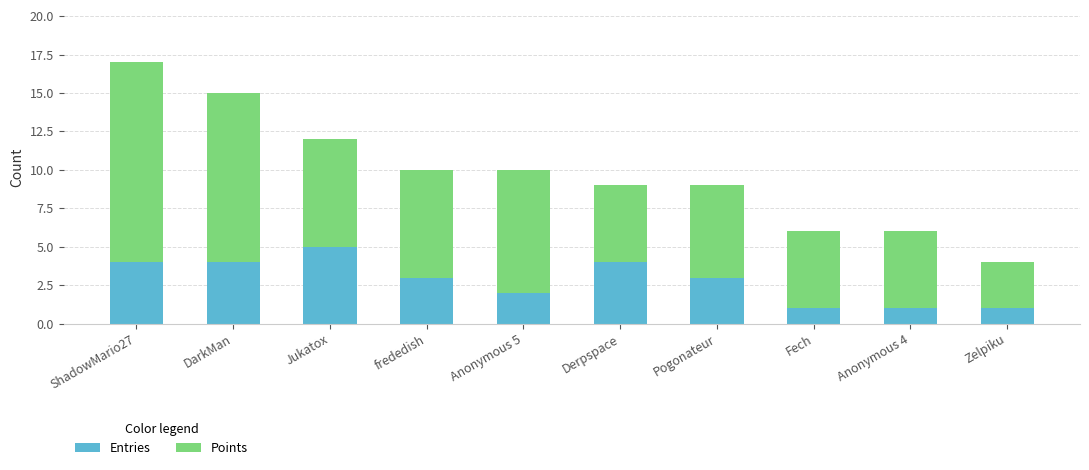

What value does the Entries series have at Derpspace?

4